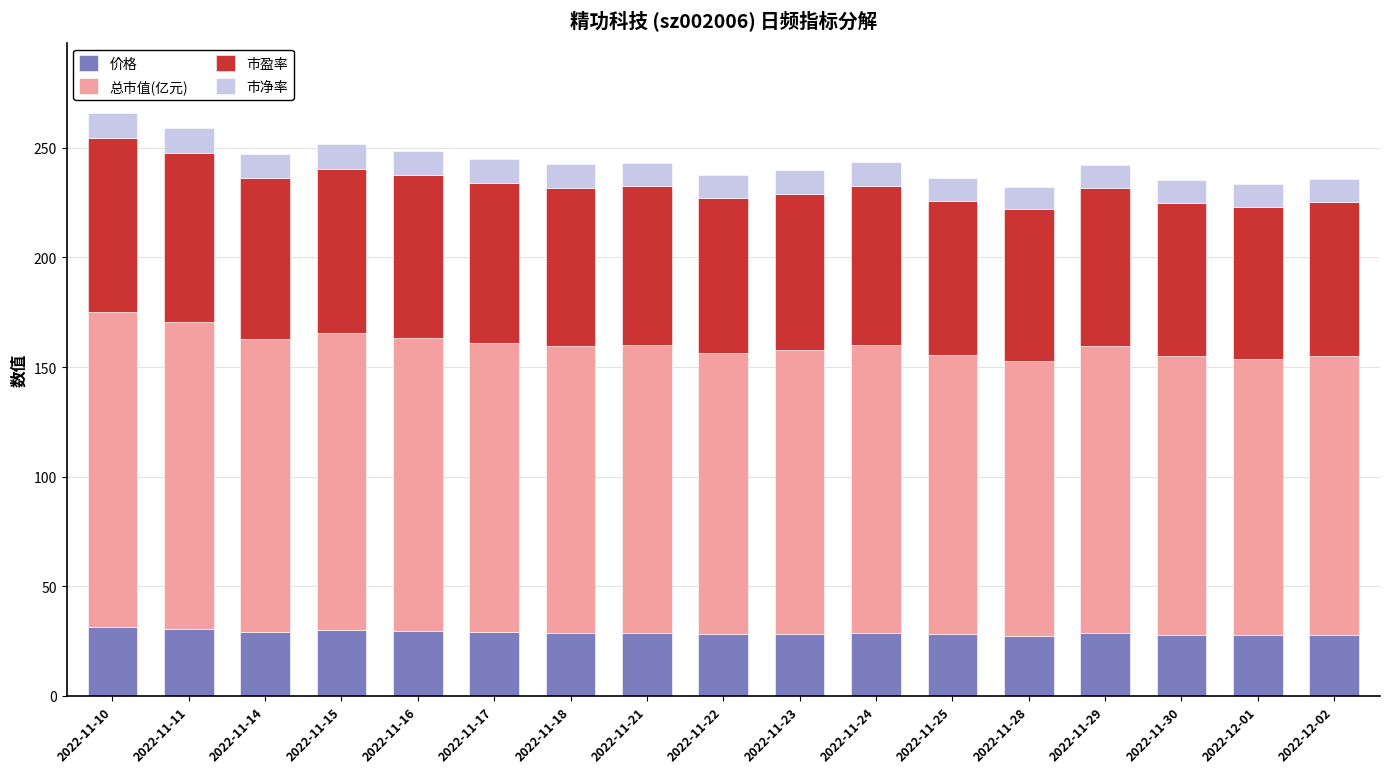

What is the highest value of the 价格 series?

31.5